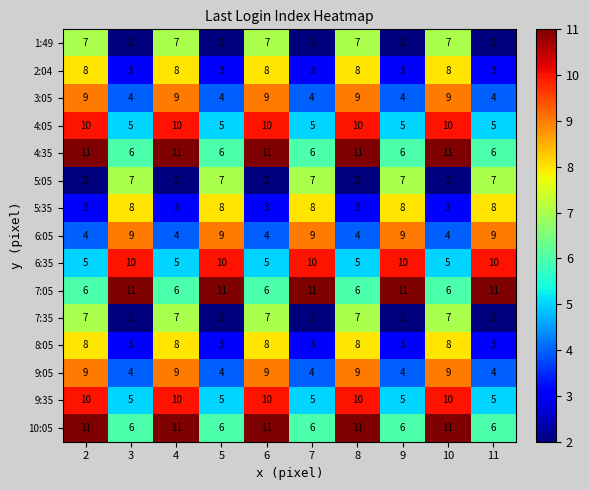

What value does the 6:05 series have at 8?

4